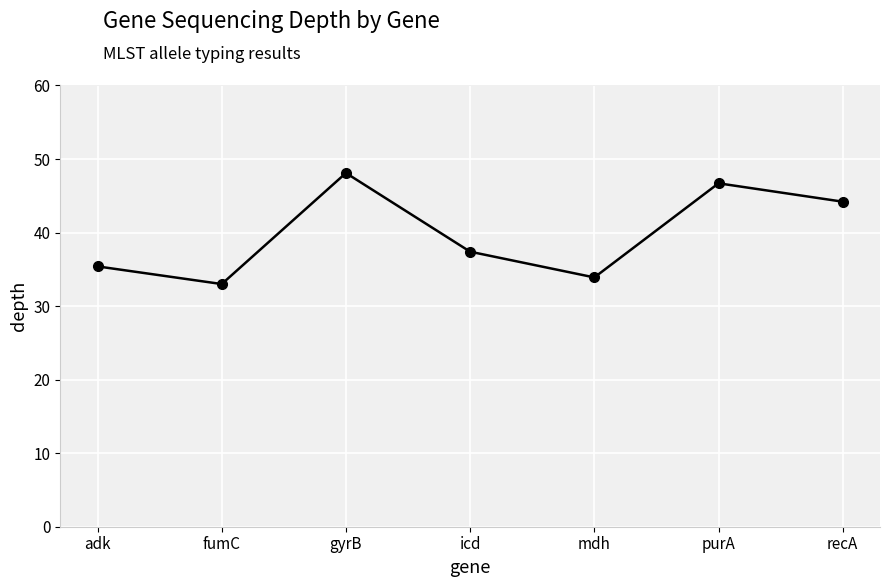

List the labels in order of value, smallest first.

fumC, mdh, adk, icd, recA, purA, gyrB